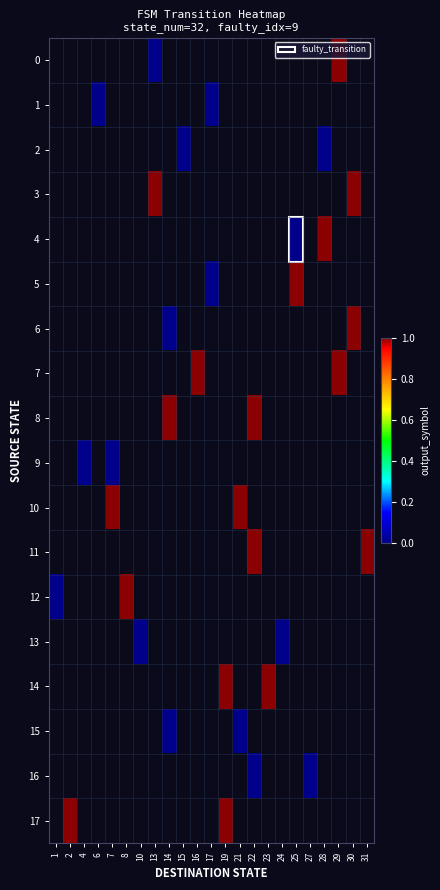

Rank the categories by 2 value from lowest to highest.

1, 2, 4, 6, 7, 8, 10, 13, 14, 15, 16, 17, 19, 21, 22, 23, 24, 25, 27, 28, 29, 30, 31